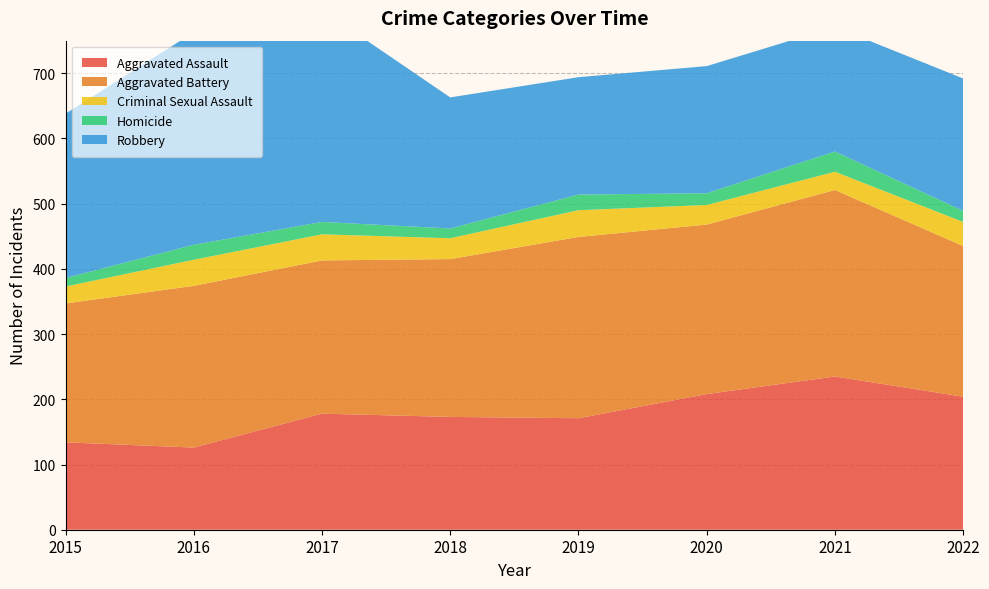

Reading right to left, list all the values displayed in this chart.

Aggravated Assault: 2022=204	2021=235	2020=208	2019=171	2018=173	2017=178	2016=126	2015=134
Aggravated Battery: 2022=231	2021=286	2020=260	2019=278	2018=242	2017=235	2016=248	2015=213
Criminal Sexual Assault: 2022=37	2021=28	2020=30	2019=41	2018=32	2017=40	2016=40	2015=26
Homicide: 2022=17	2021=31	2020=18	2019=24	2018=15	2017=19	2016=23	2015=13
Robbery: 2022=203	2021=191	2020=195	2019=180	2018=201	2017=325	2016=326	2015=252